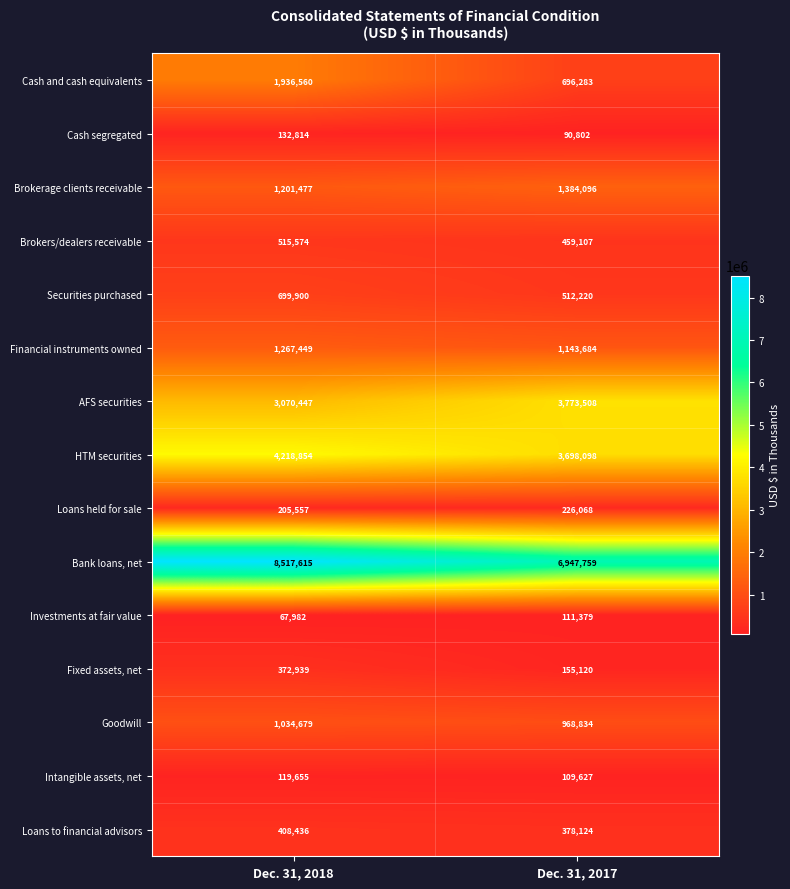

What is the average value of the Securities purchased series?

606060